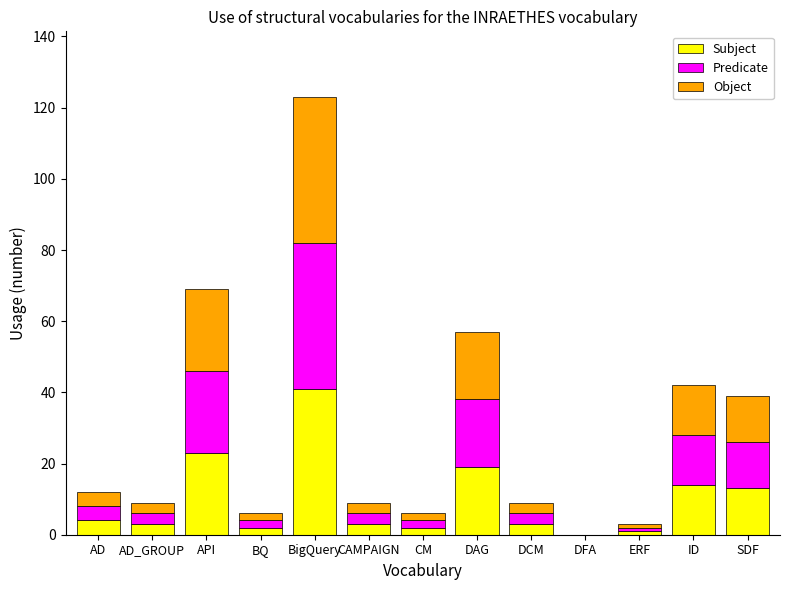

The value of Subject at DAG is 19. True or false?

True